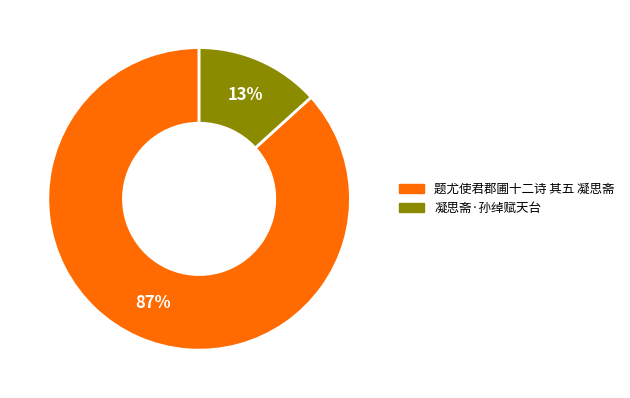

Combined, do 题尤使君郡圃十二诗 其五 凝思斋 and 凝思斋·孙绰赋天台 account for over 50%?

Yes